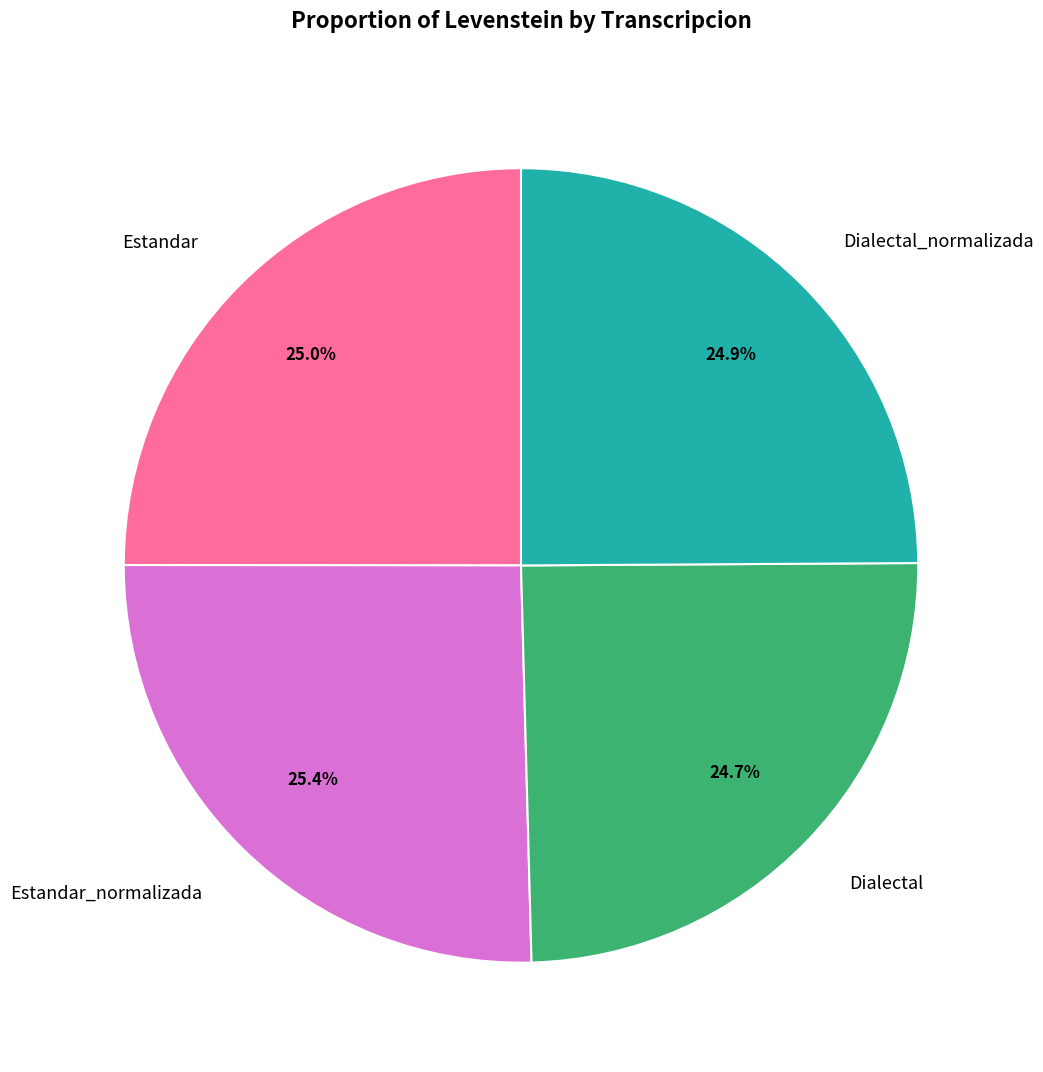

Combined, do Estandar and Dialectal_normalizada account for over 50%?

No